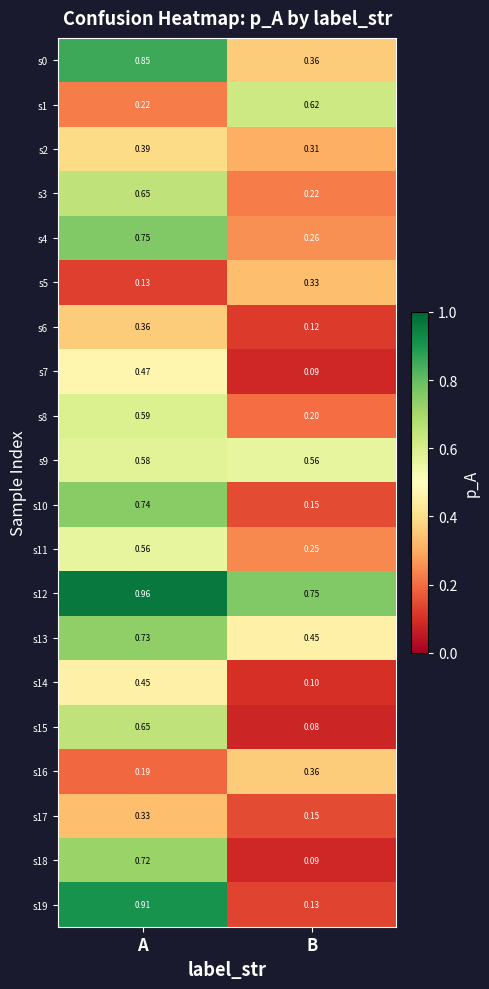

Which category has the lowest value across all series?

B